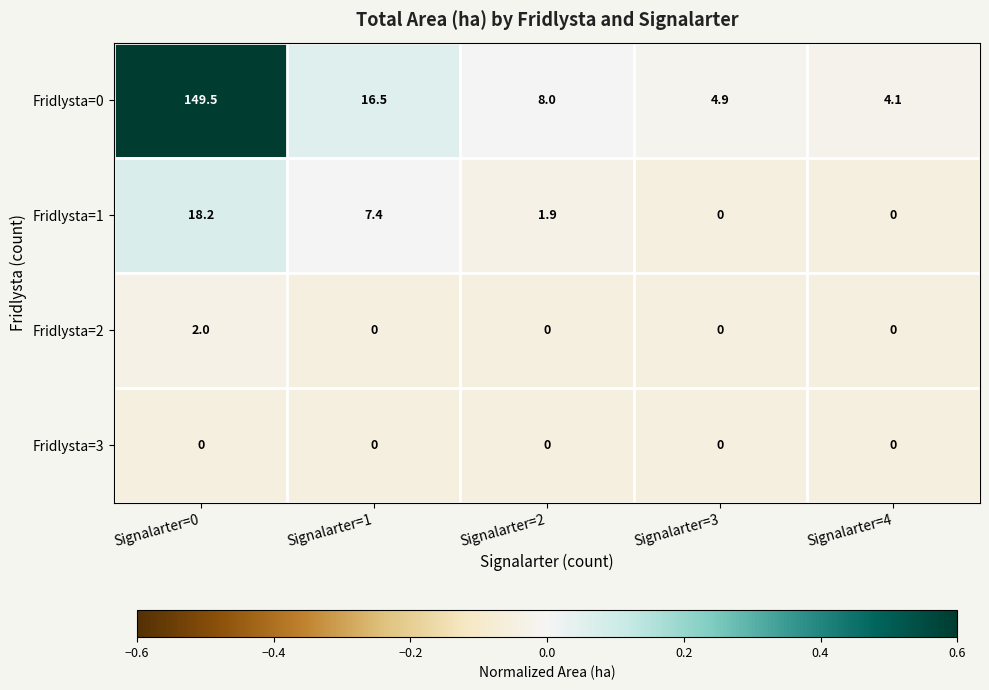

What is the total value across all series at Signalarter=3?

4.9